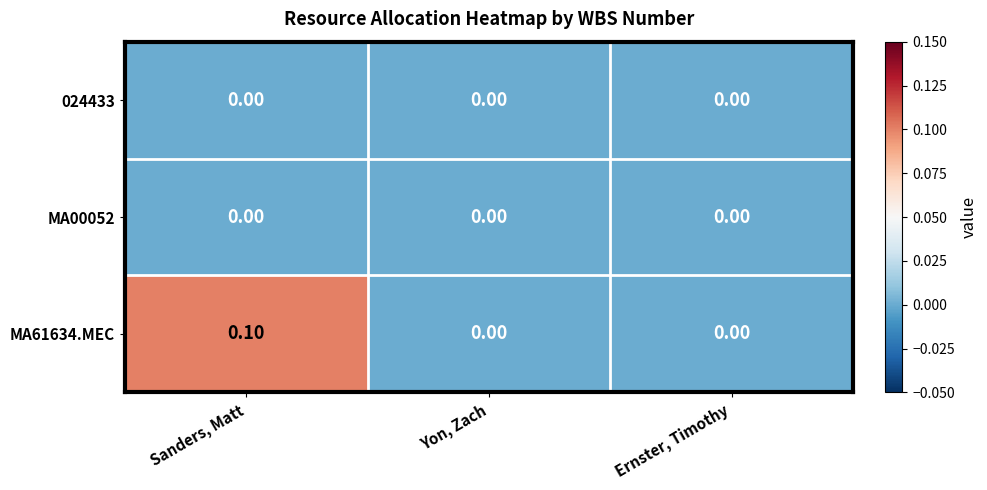

Which series has the largest total across all categories?

MA61634.MEC